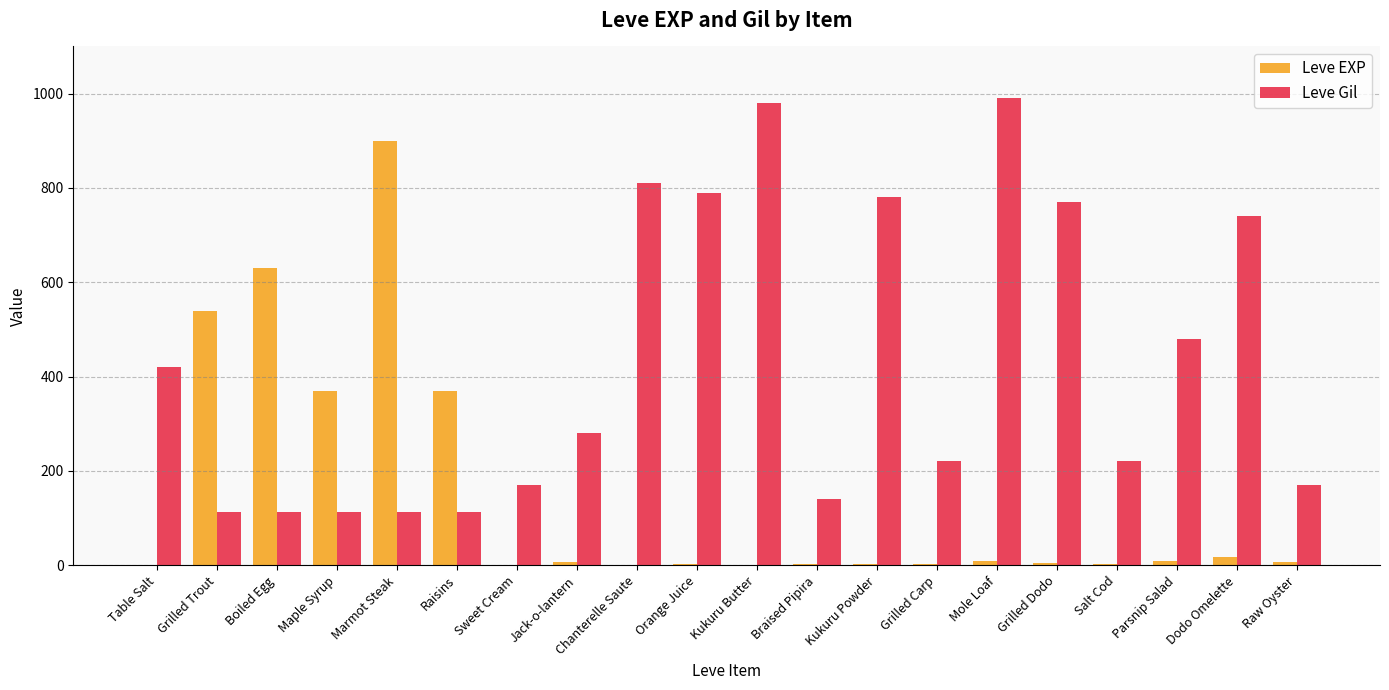

At which label is Leve Gil closest to 551?

Parsnip Salad